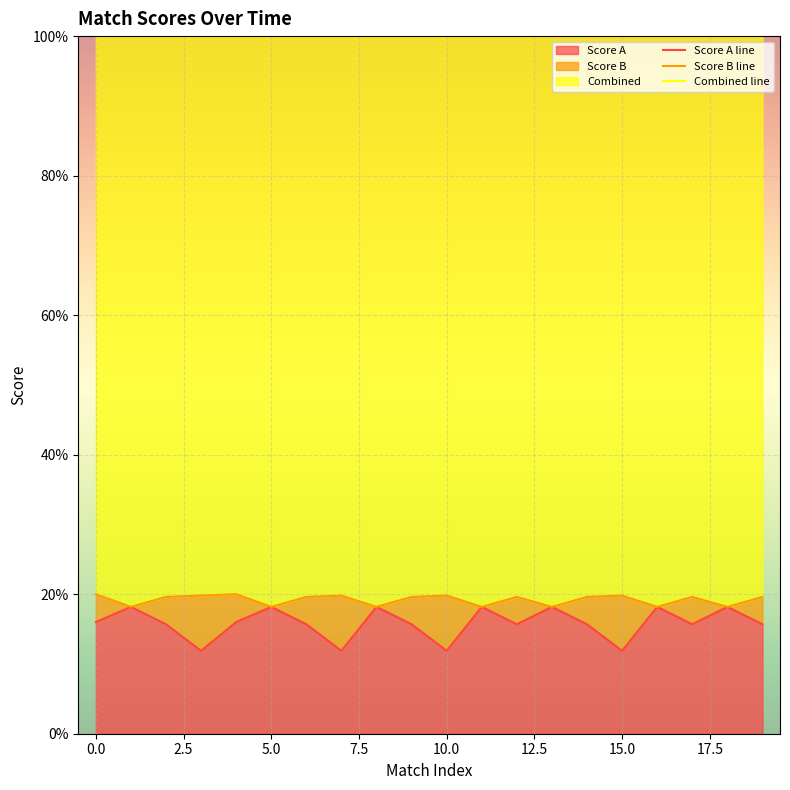

What is the minimum value shown in the chart?

11.9